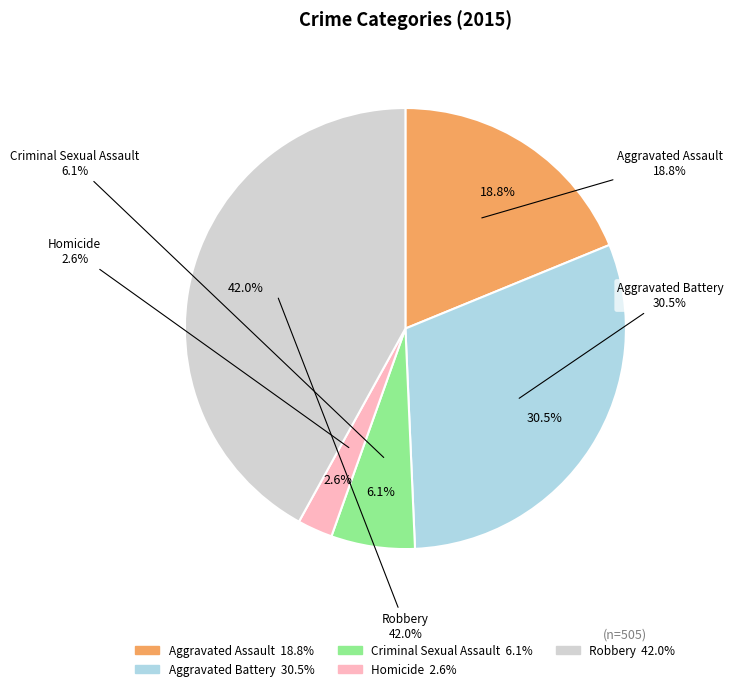

How many segments does this pie chart have?

5